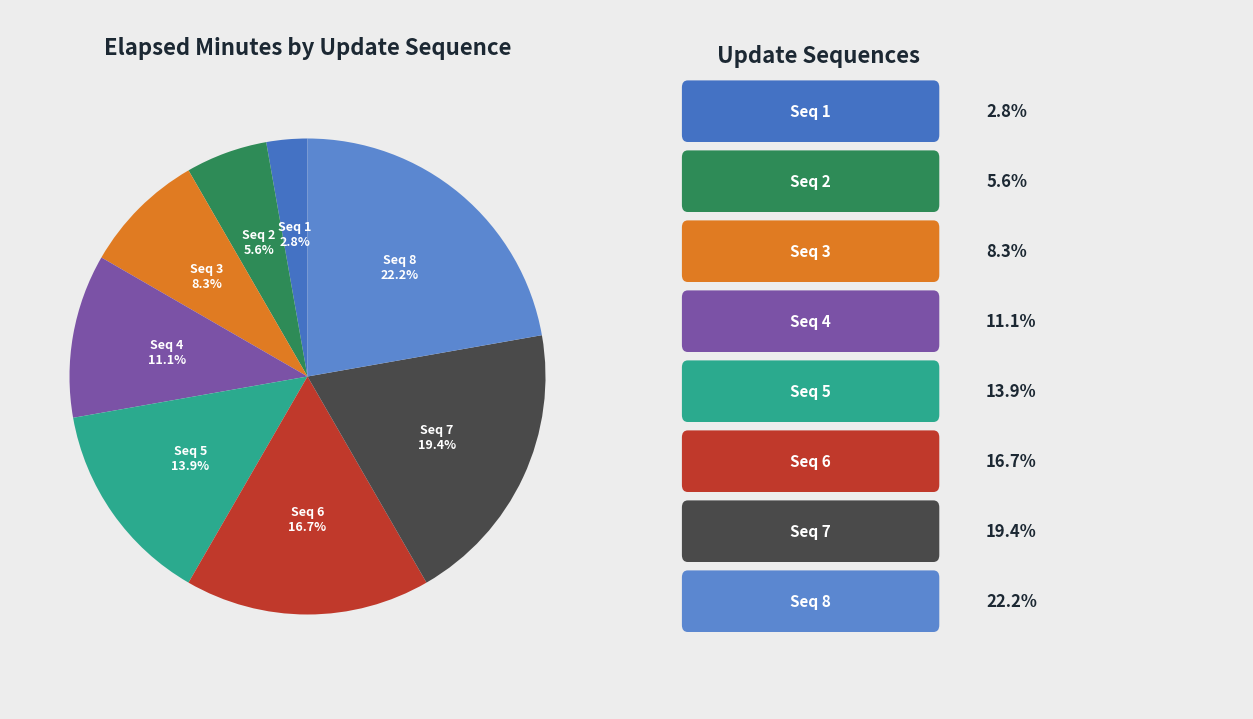

Count the number of slices in the pie.

8